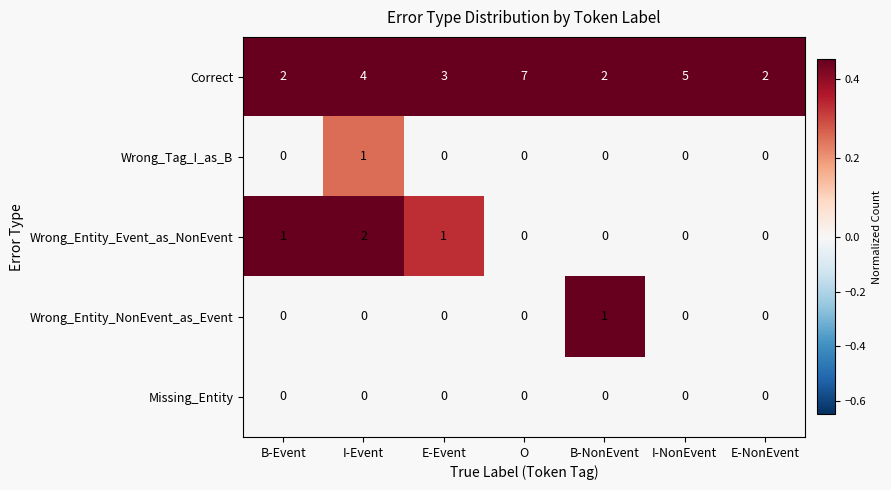

Count the Wrong_Tag_I_as_B values in the range 0 to 1.

7